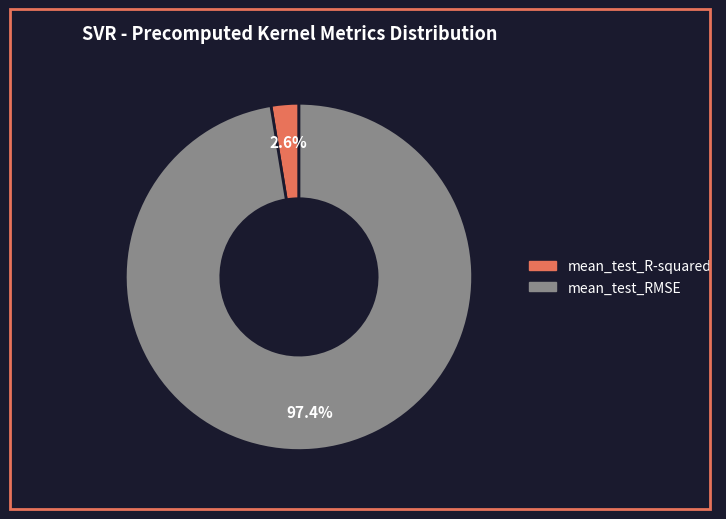

Which has a higher value, mean_test_R-squared or mean_test_RMSE?

mean_test_RMSE